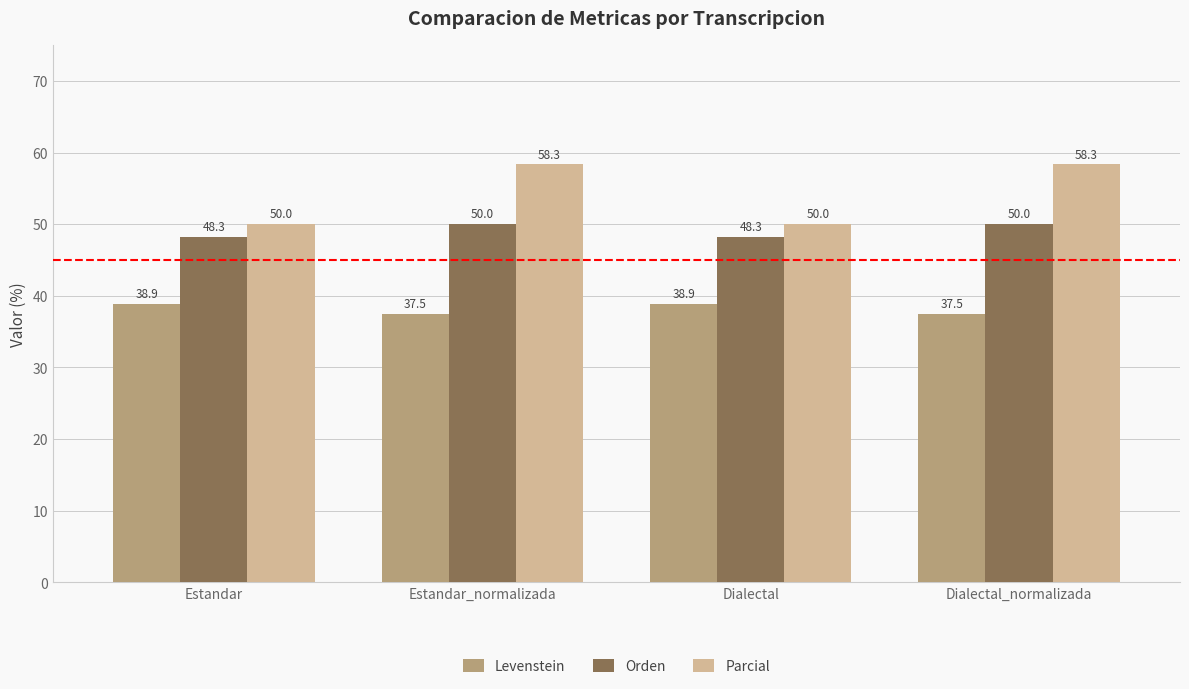

What are all the series names shown in the legend?

Levenstein, Orden, Parcial